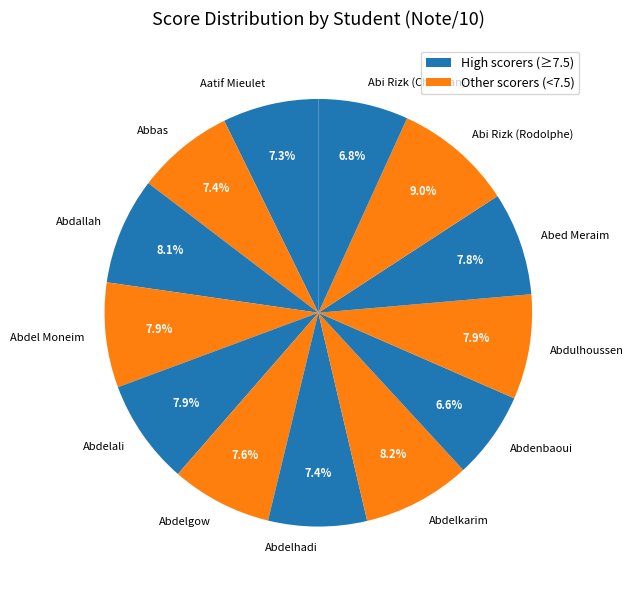

What is the total percentage of Abdel Moneim and Abdenbaoui?

14.5%